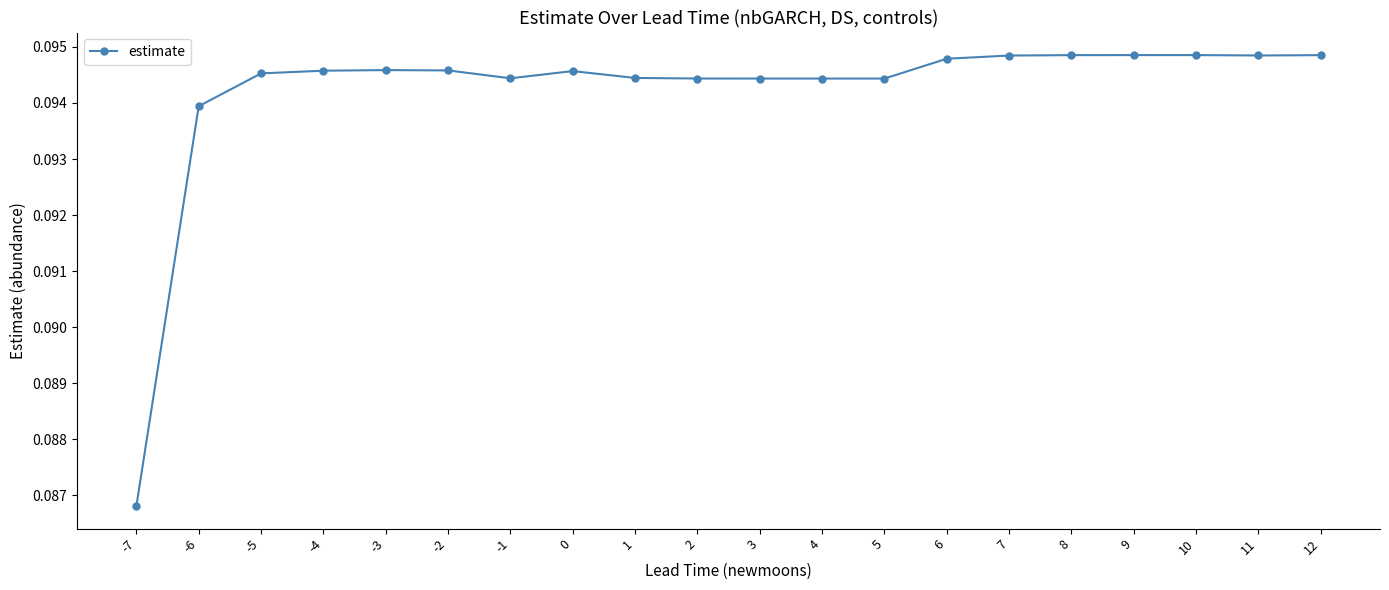

Count the values in the range 0 to 1.

20